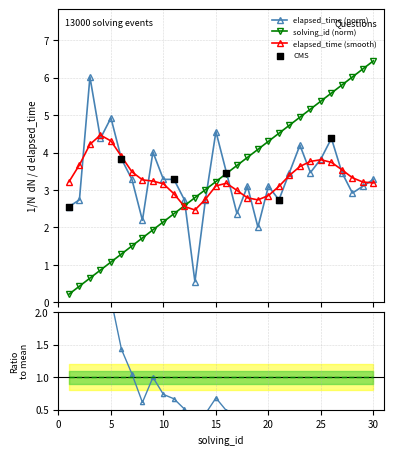

Which series has the largest total across all categories?

elapsed_time